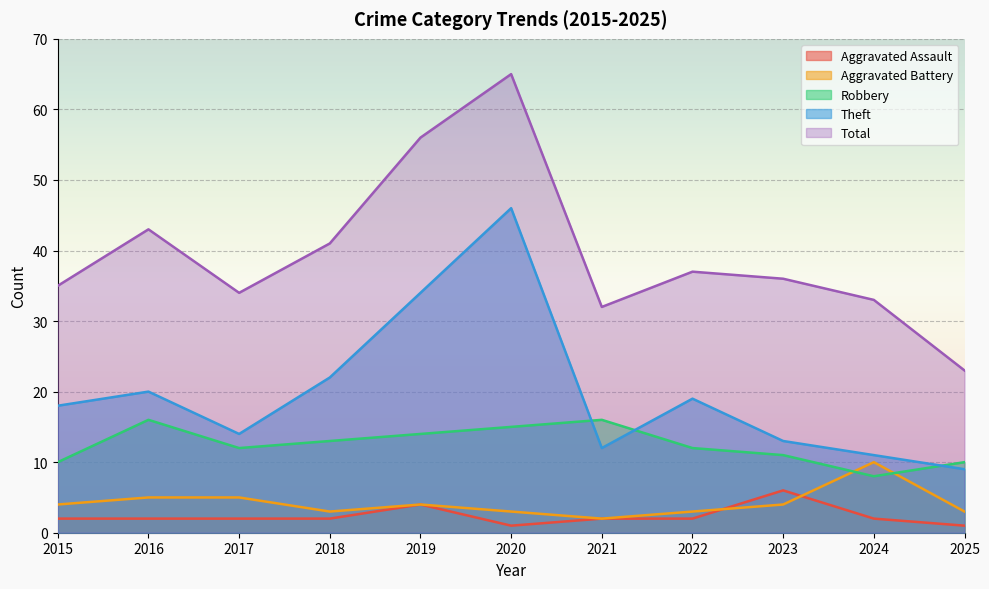

What value does the Total series have at 2022, to the nearest 10?

40